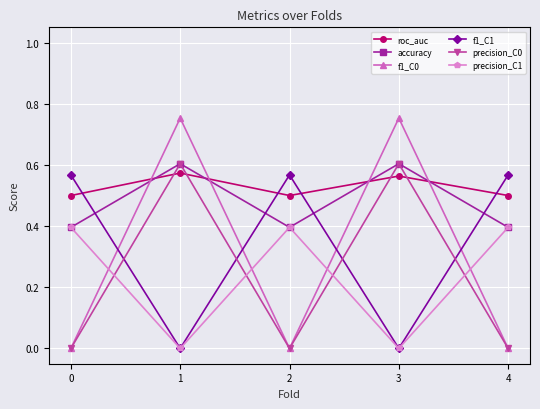

Which series has the largest total across all categories?

roc_auc